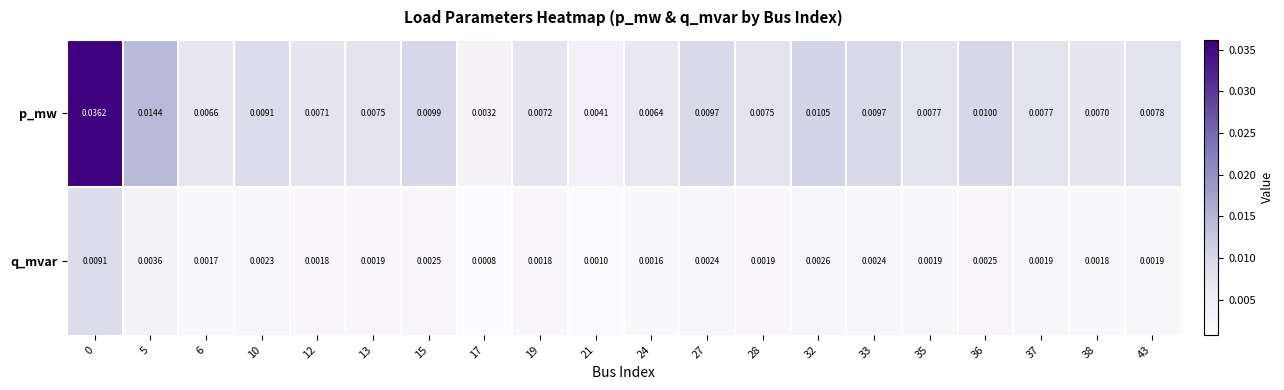

Between 0 and 35, which series saw the biggest shift?

p_mw